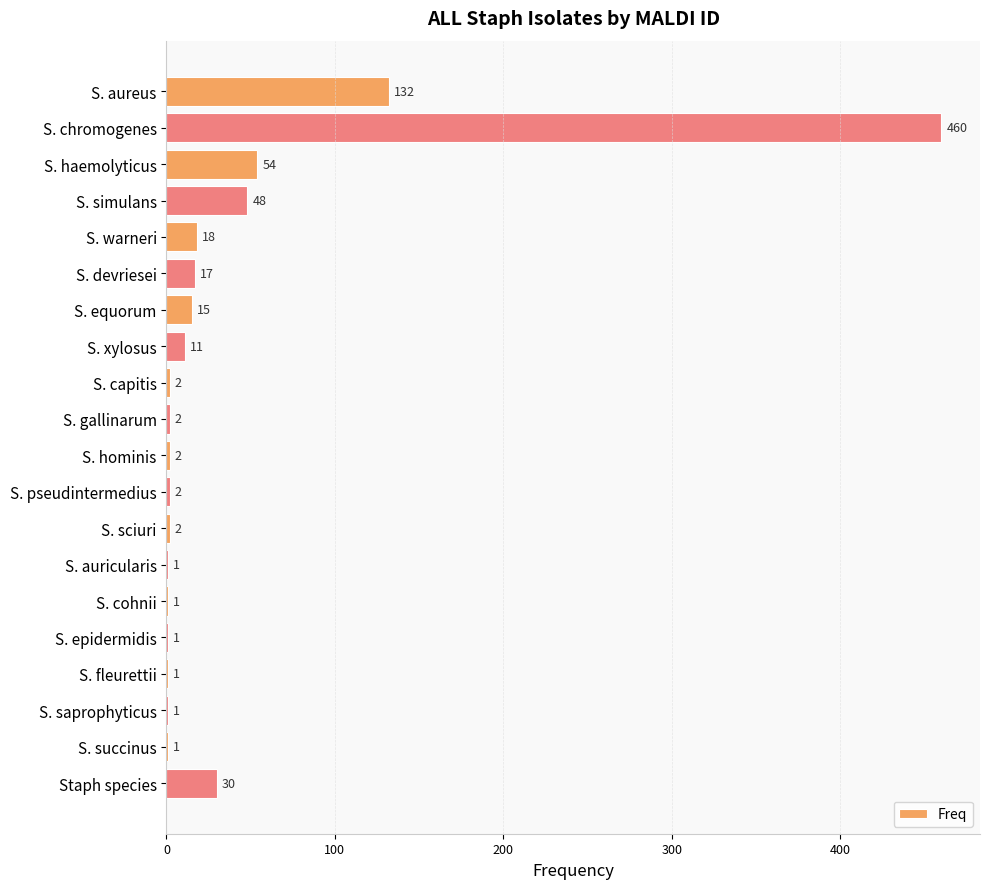

Approximately how many times larger is the value at S. chromogenes compared to S. epidermidis?

460.0